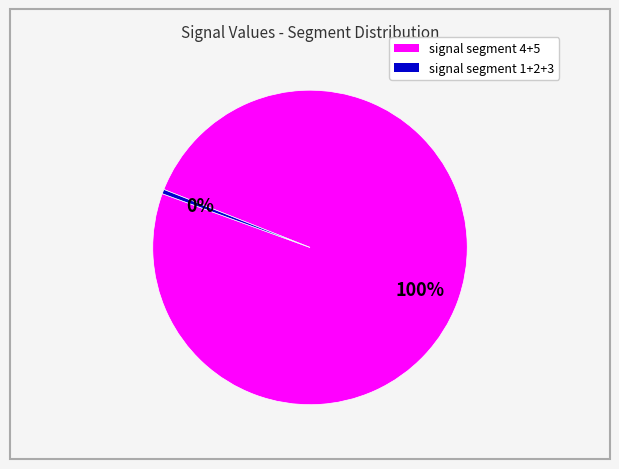

Count the number of slices in the pie.

2